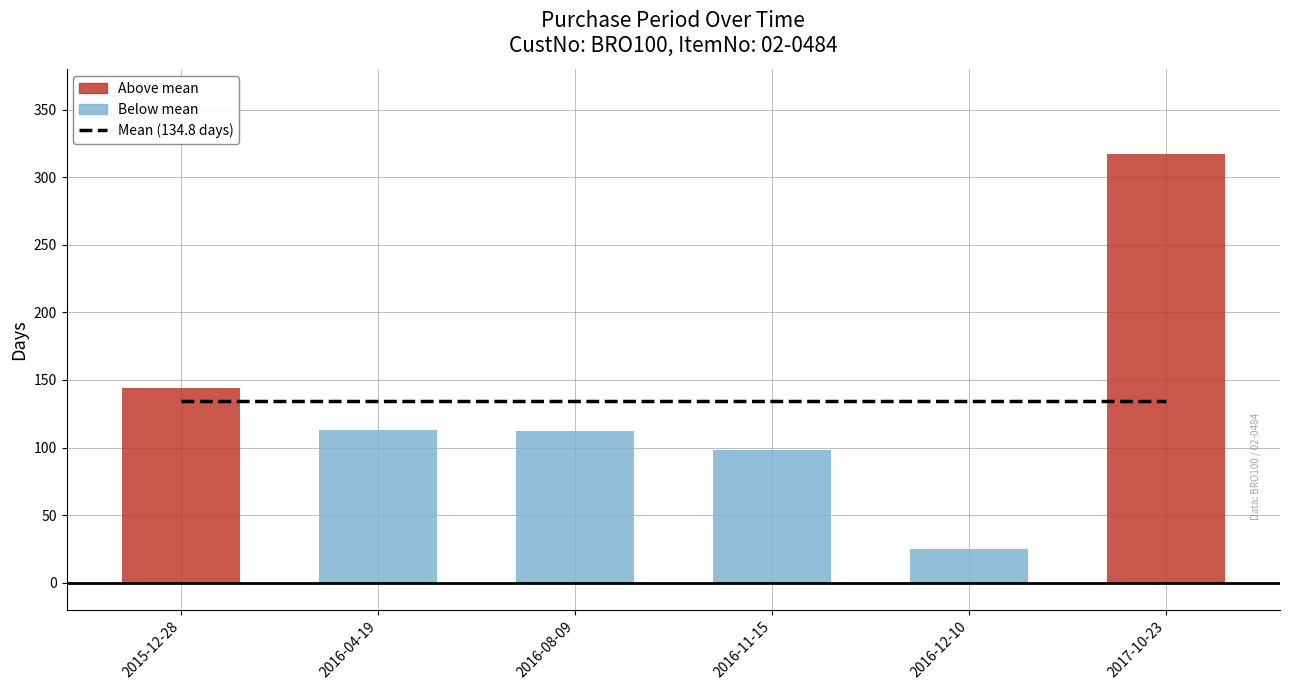

What is the change in value from 2015-12-28 to 2017-10-23?

+173